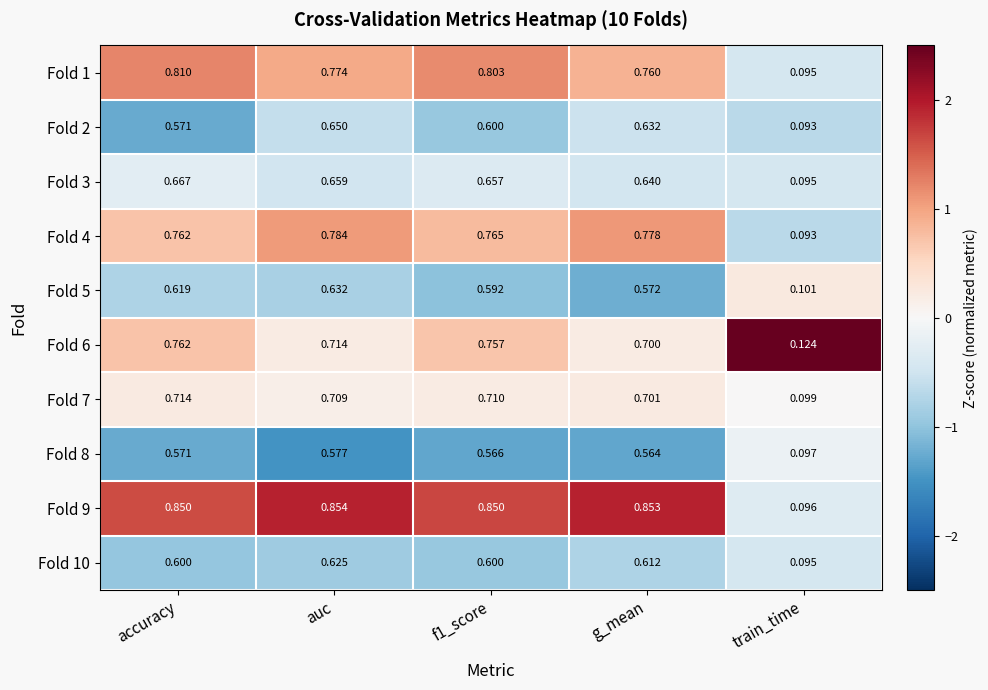

Is the value of Fold 3 at train_time greater than the value of Fold 1 at g_mean?

No